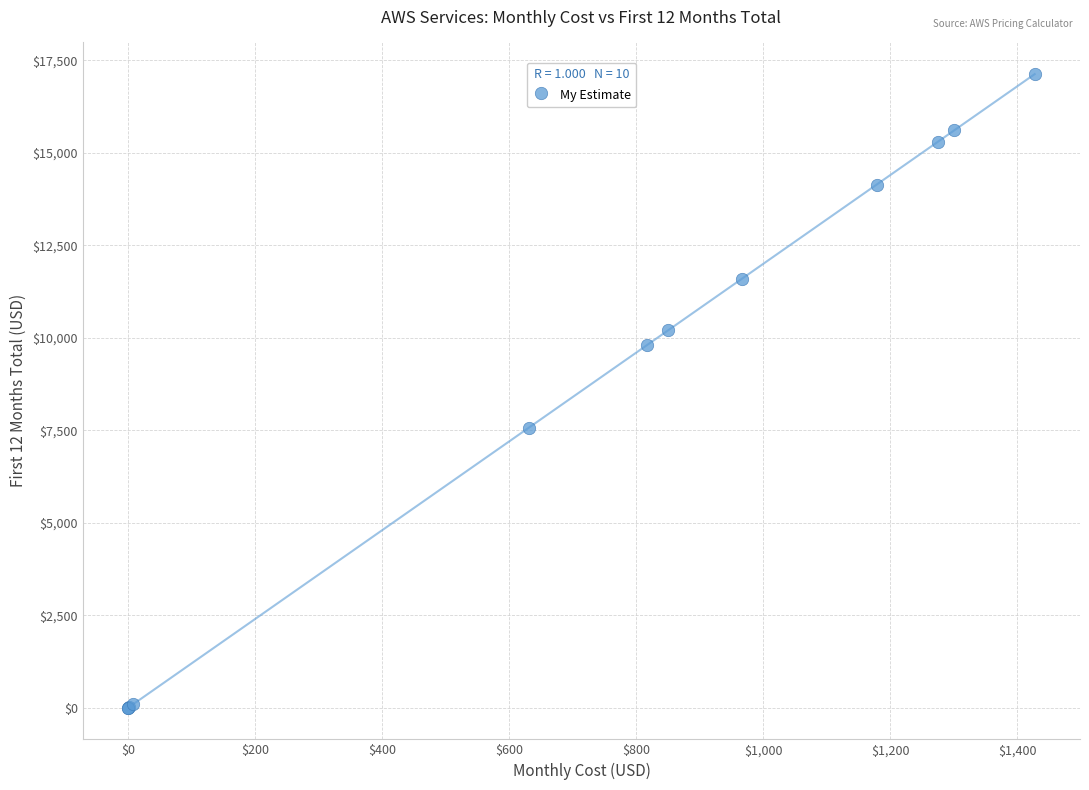

What Y value in the scatter plot is closest to 8563?

7570.0